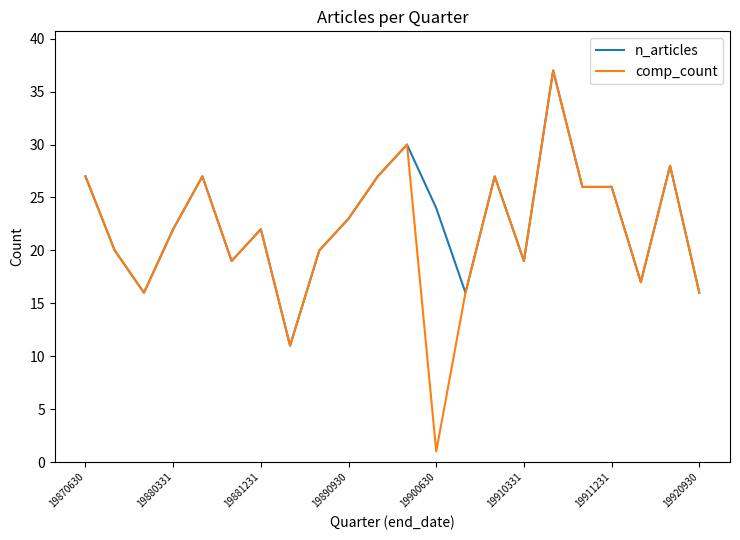

What is the average value of the comp_count series?

22